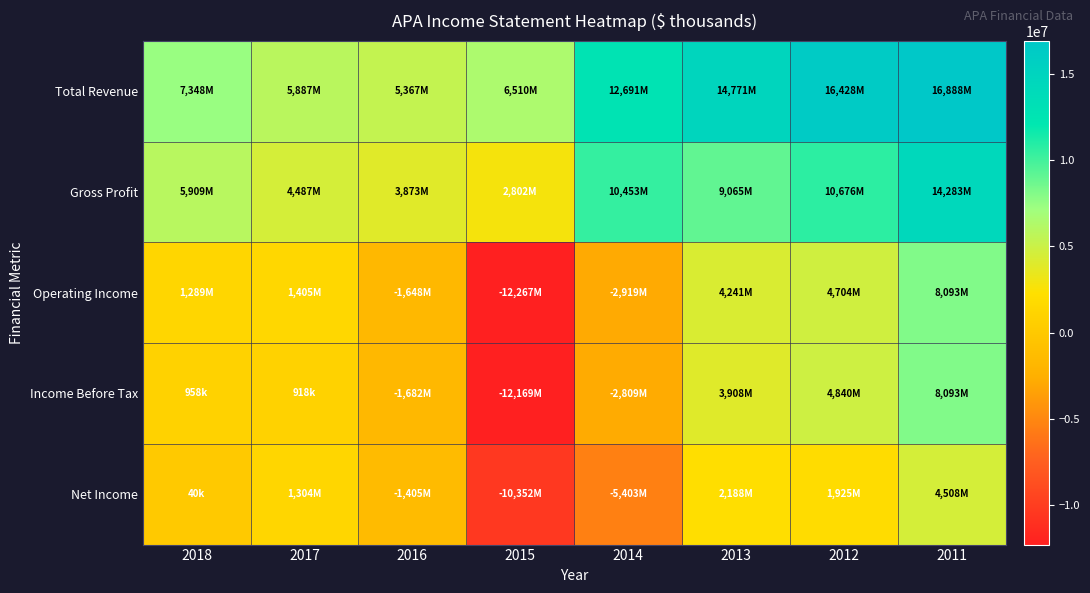

Rank the series at 2016 from highest to lowest value.

Total Revenue, Gross Profit, Net Income, Operating Income, Income Before Tax